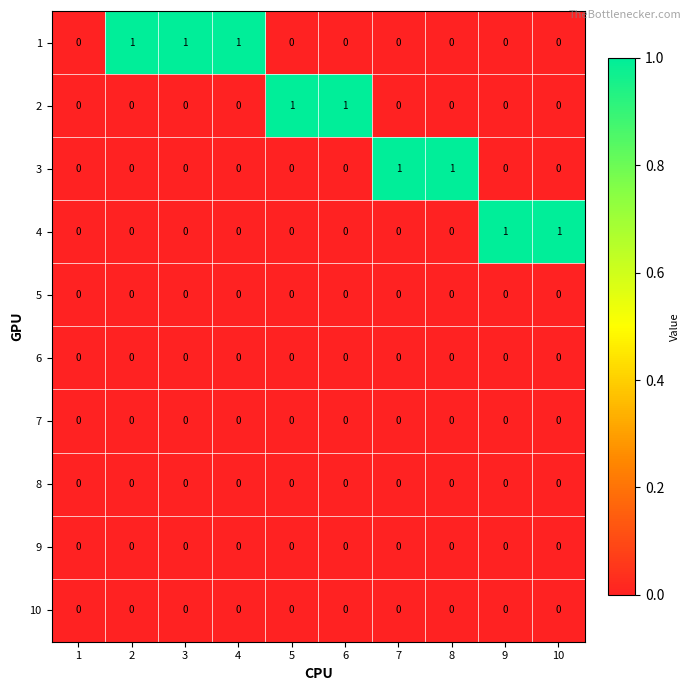

True or false: 10 has a value of 0 at 2.

True